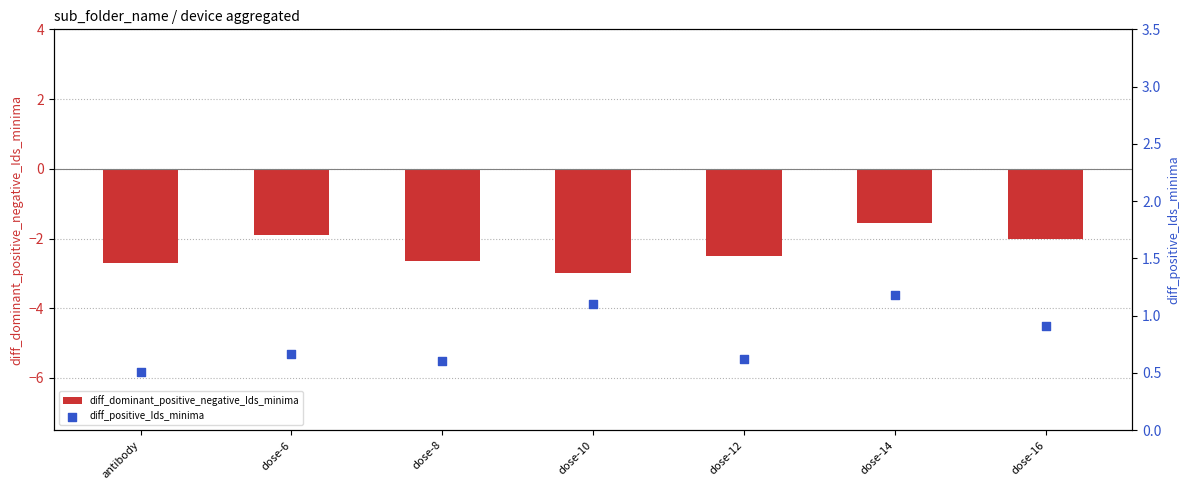

Which series reaches the minimum Y coordinate?

diff_dominant_positive_negative_Ids_minima